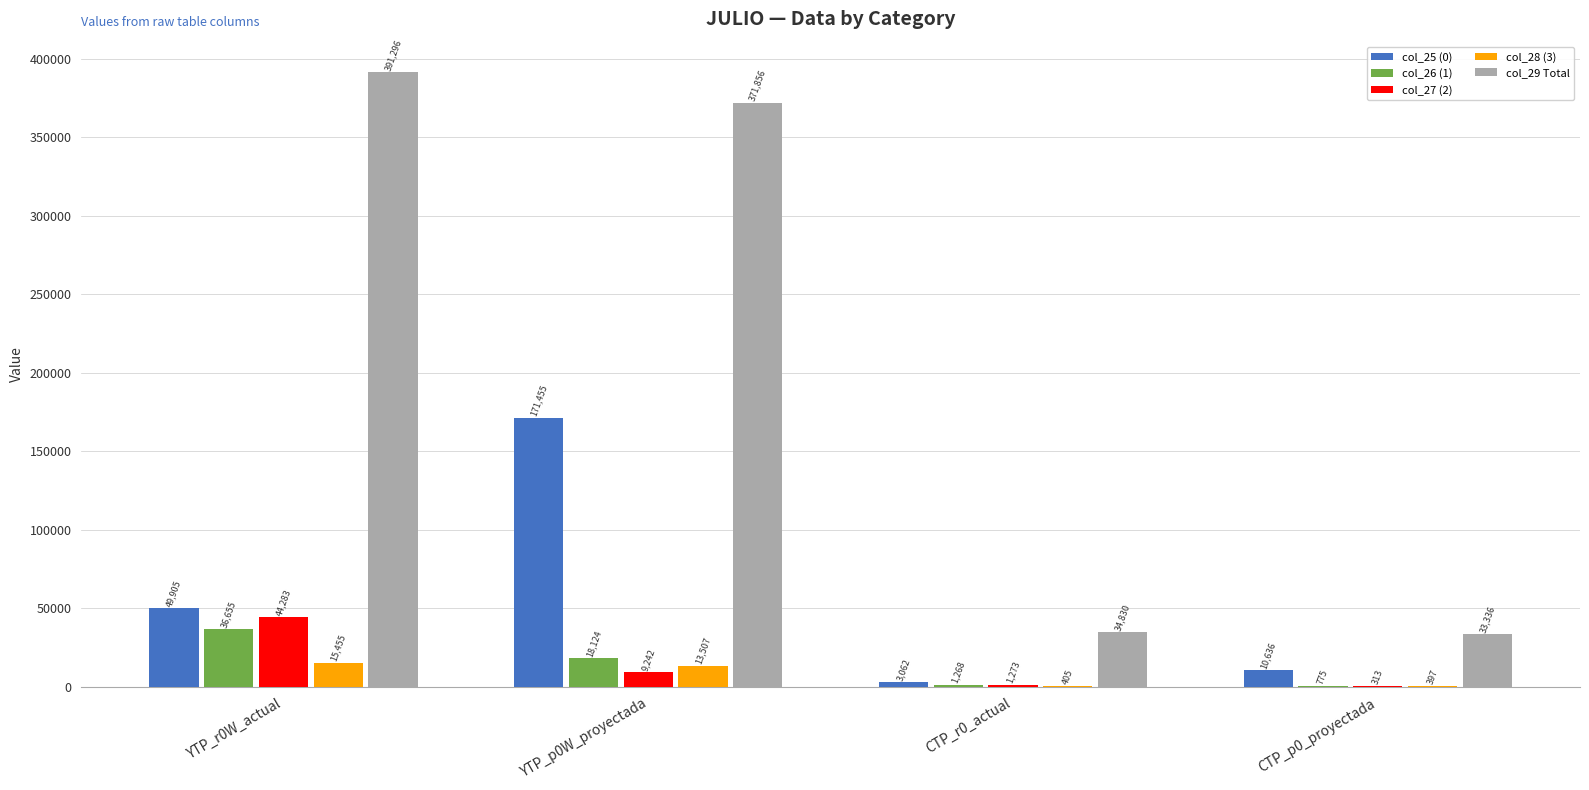

Where is col_25 (0) nearest to the value 87258?

YTP_r0W_actual